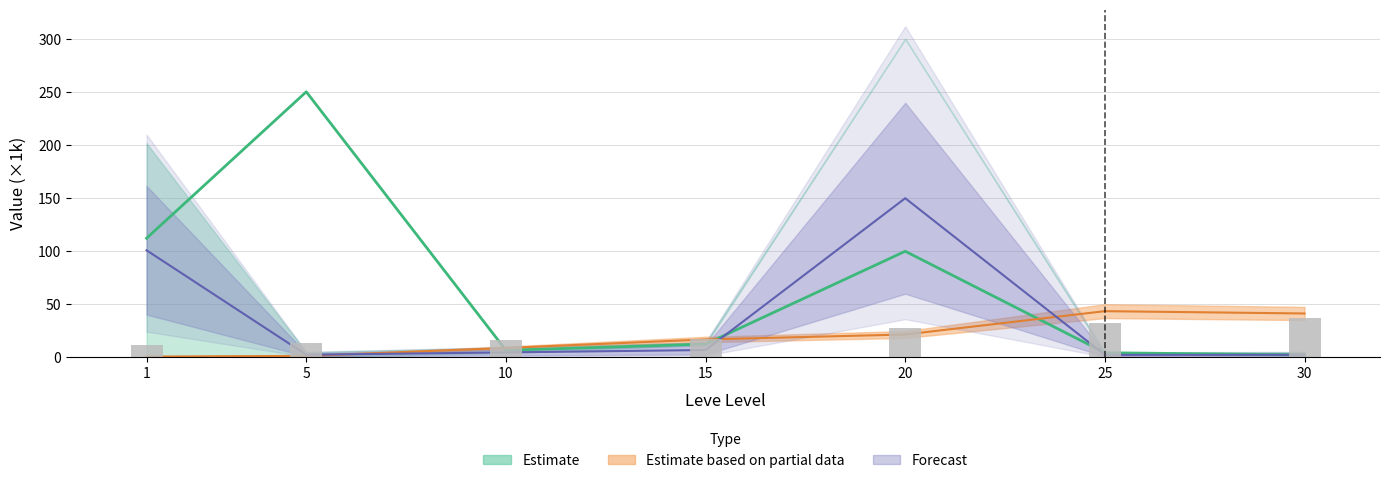

What is the difference between the values at 1 and 25?

21.3